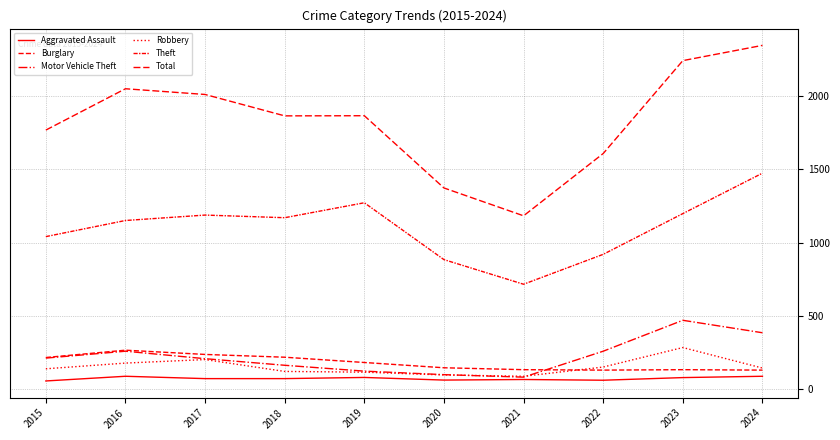

Does the chart display data point markers on the line(s)?

No